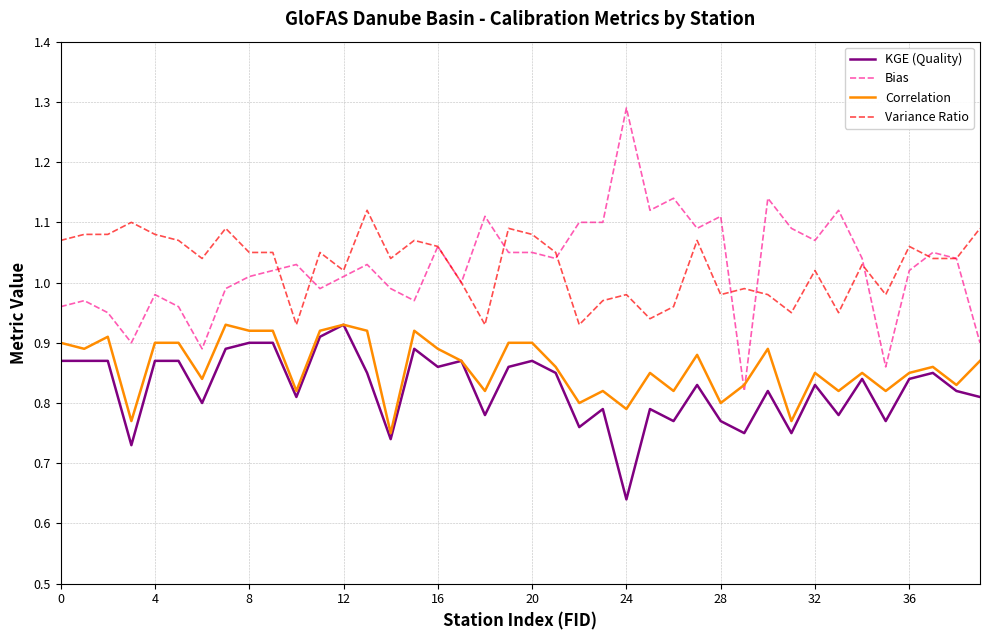

How many times do Bias and Correlation cross each other?

2